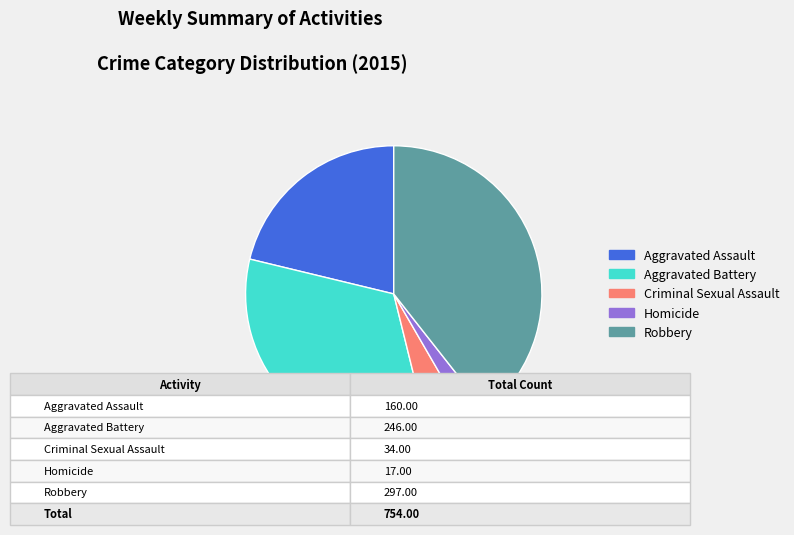

The Aggravated Battery slice represents 27% of the pie. True or false?

False